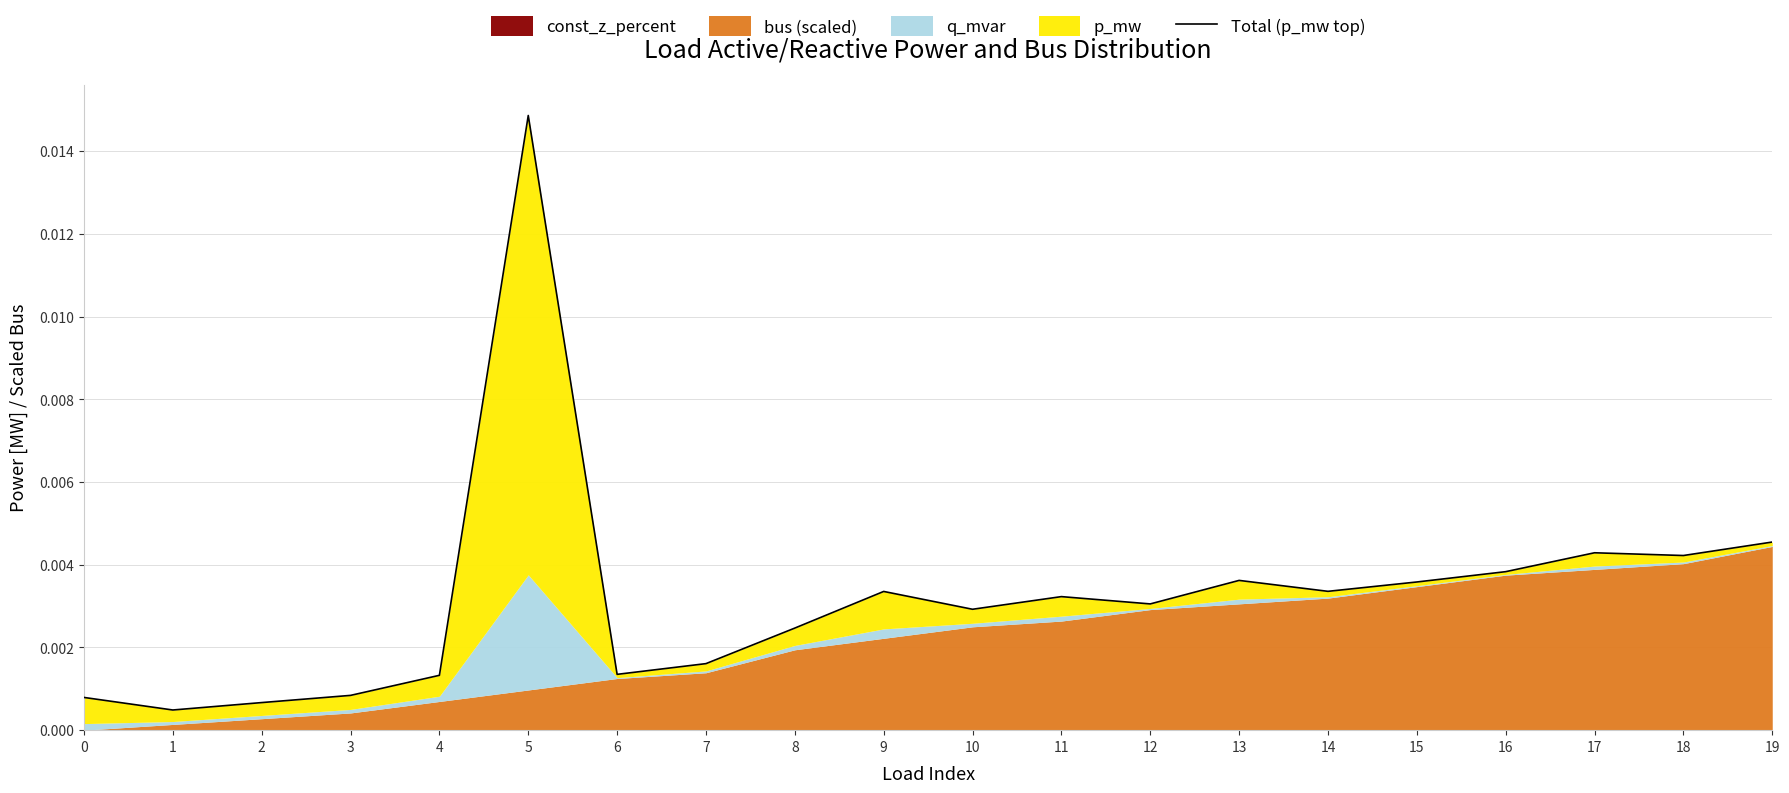

True or false: the data shows 0.0 at 9.

False